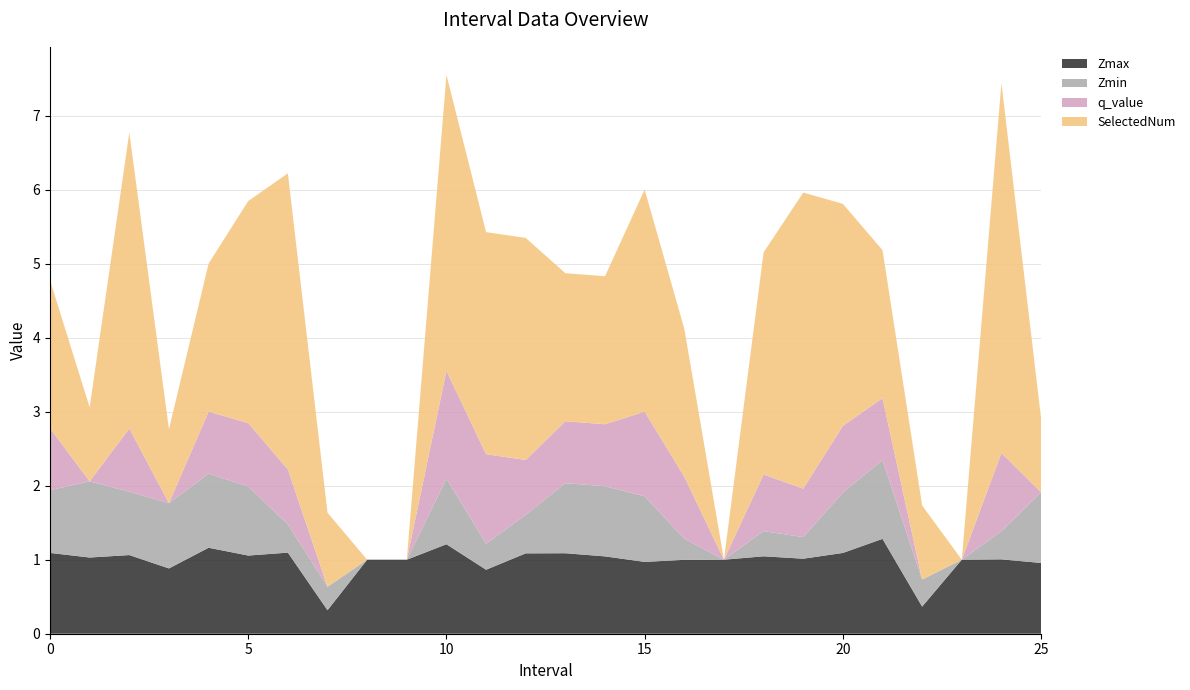

Reading right to left, what are all the values shown in this chart?

Zmax: 1.0	1.0	1.0	0.4	1.3	1.1	1.0	1.0	1.0	1.0	1.0	1.0	1.1	1.1	0.9	1.2	1.0	1.0	0.3	1.1	1.1	1.2	0.9	1.1	1.0	1.1
Zmin: 1.0	0.4	0.0	0.4	1.1	0.8	0.3	0.3	0.0	0.3	0.9	0.9	0.9	0.5	0.4	0.9	0.0	0.0	0.3	0.4	0.9	1.0	0.9	0.9	1.0	0.8
q_value: -0.0	1.1	0.0	-0.0	0.8	0.9	0.7	0.8	0.0	0.8	1.1	0.8	0.8	0.7	1.2	1.5	0.0	0.0	-0.0	0.7	0.9	0.8	-0.0	0.9	-0.0	0.8
SelectedNum: 1.0	5.0	0.0	1.0	2.0	3.0	4.0	3.0	0.0	2.0	3.0	2.0	2.0	3.0	3.0	4.0	0.0	0.0	1.0	4.0	3.0	2.0	1.0	4.0	1.0	2.0